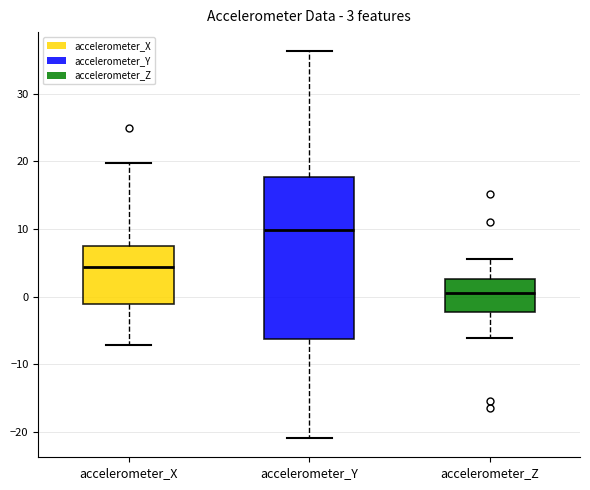

Which box's median line is the lowest?

accelerometer_Z